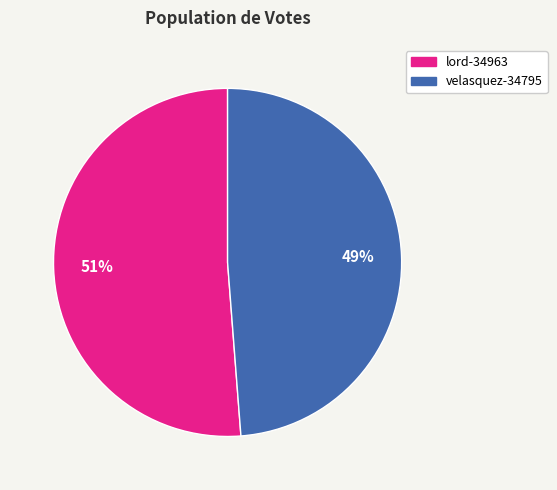

Combined, do lord-34963 and velasquez-34795 account for over 50%?

Yes